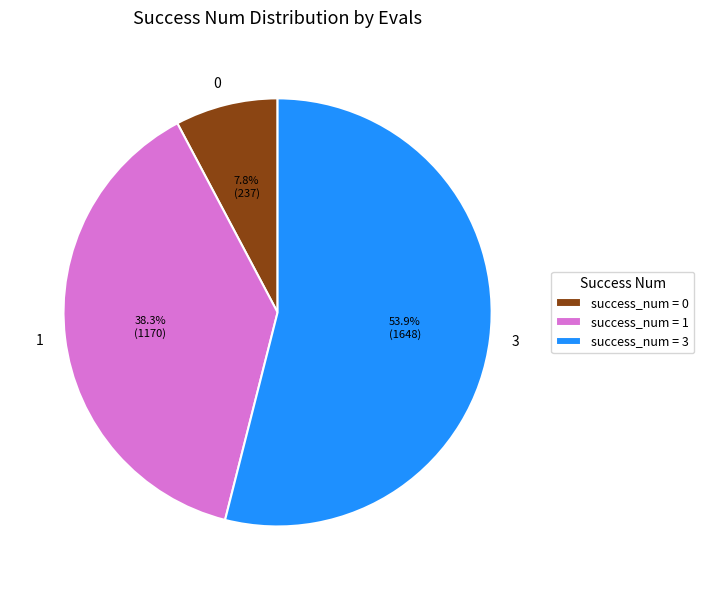

What is the total percentage of 1 and 3?

92.2%